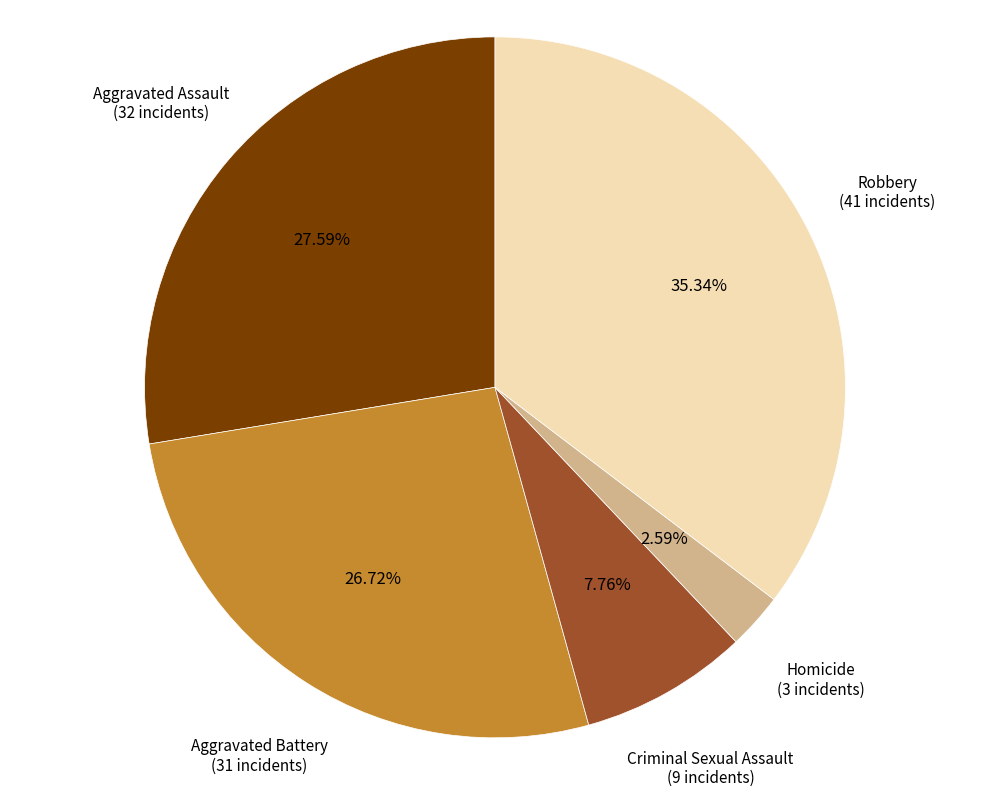

Does any single category account for the majority?

No